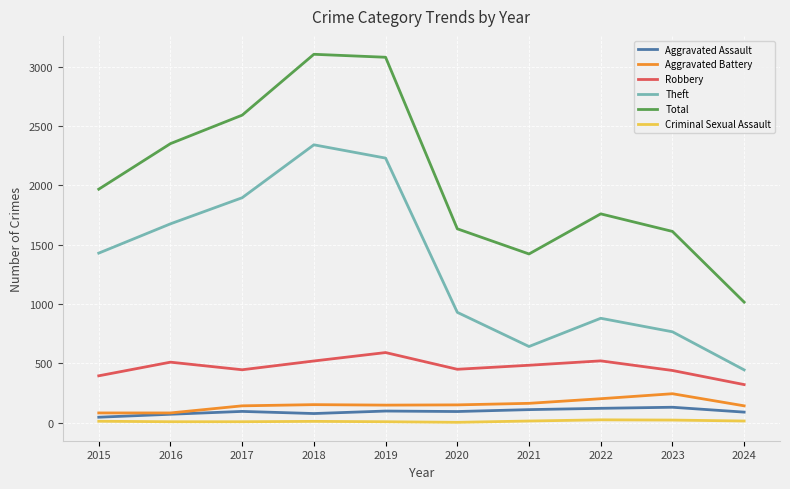

Is it true that Aggravated Battery equals 163 at 2021?

True